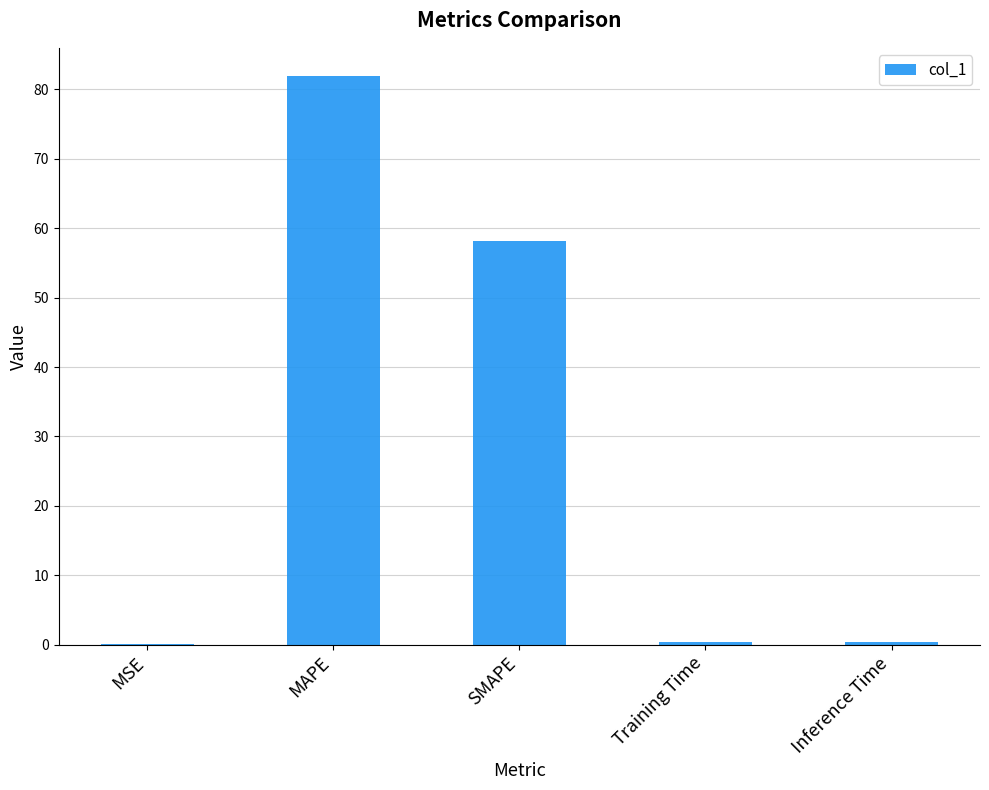

What is the sum of all values?

140.9